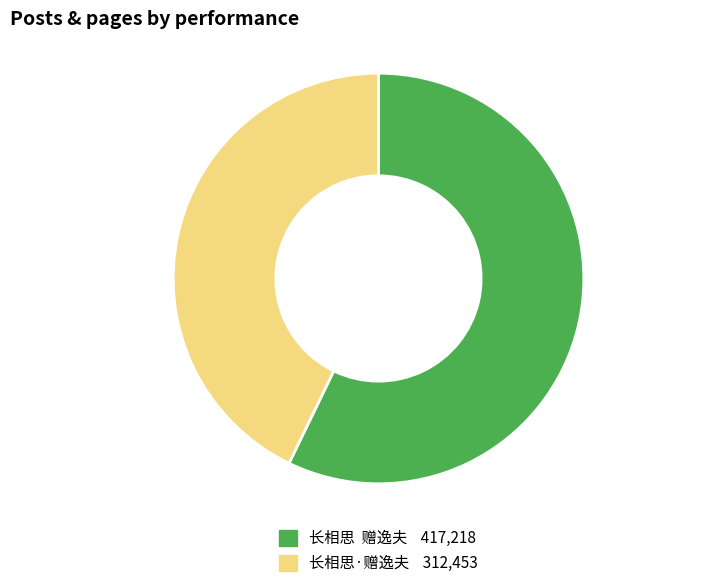

Count the number of slices in the pie.

2